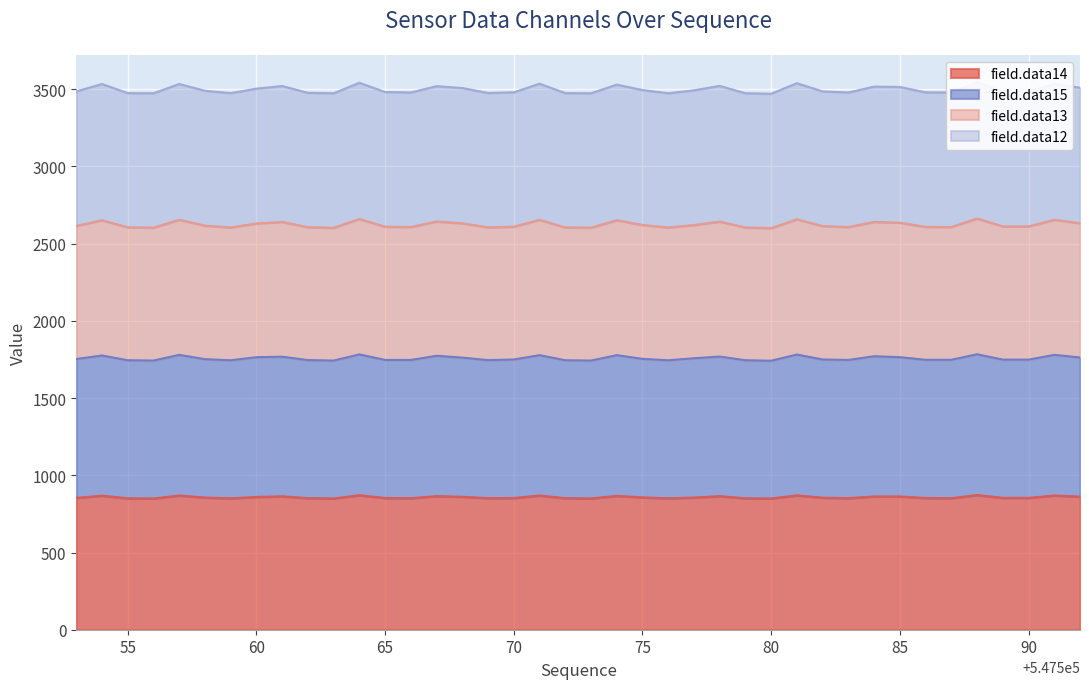

Which label corresponds to the smallest value in the chart?

547556